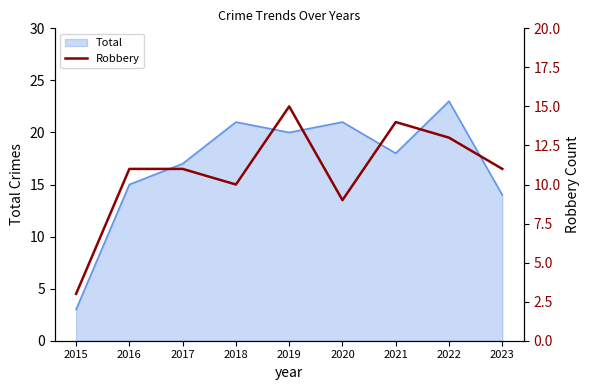

What is the minimum value for Total?

3